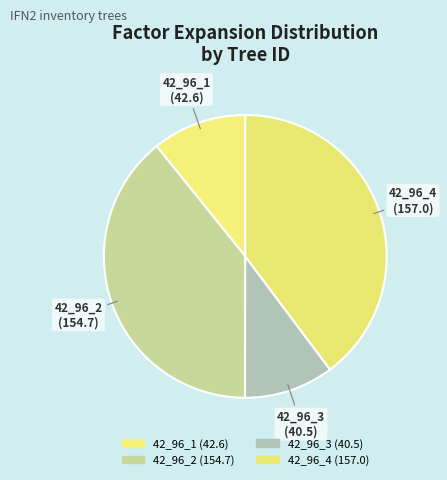

Which has a higher value, 42_96_3 or 42_96_2?

42_96_2